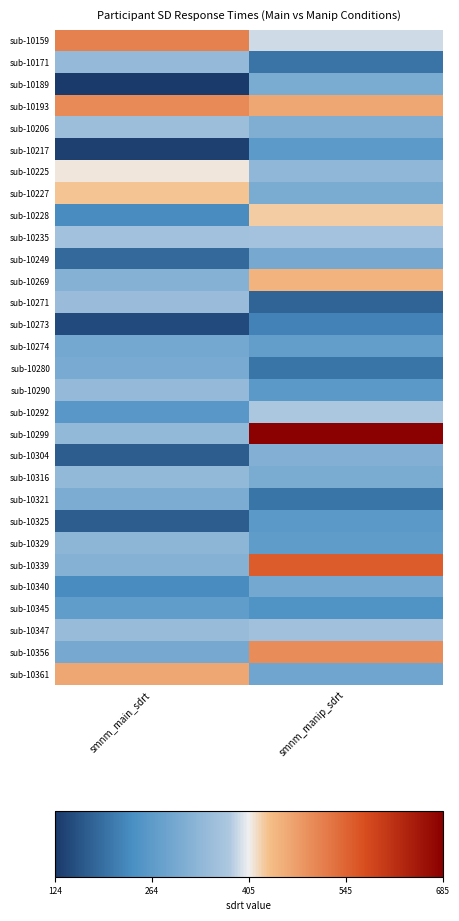

What is the minimum value shown in the chart?

123.9